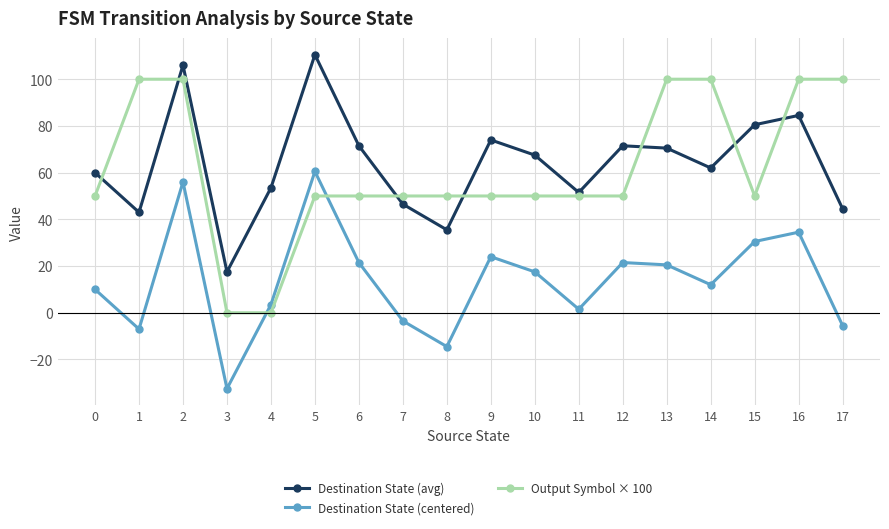

In Destination State (centered), how many points are lower than both neighbors (excluding endpoints)?

5